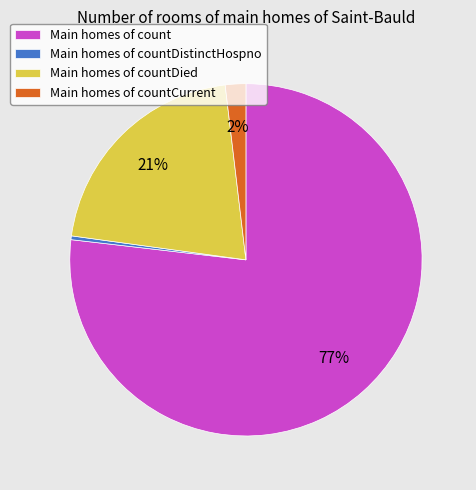

Rank the categories by value from lowest to highest.

Main homes of countDistinctHospno, Main homes of countCurrent, Main homes of countDied, Main homes of count